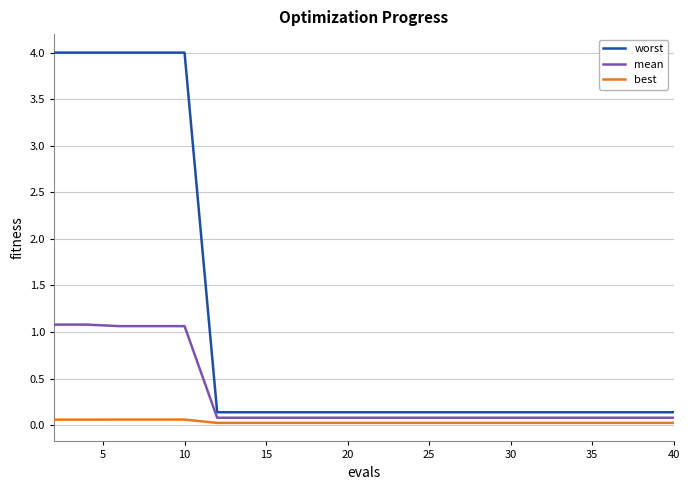

How many lines are shown in the chart?

3